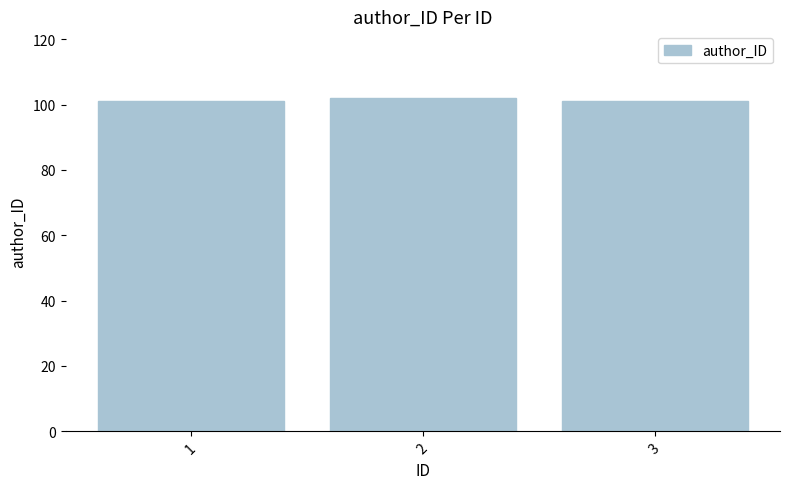

Reading left to right, extract all data points from this chart.

101	102	101